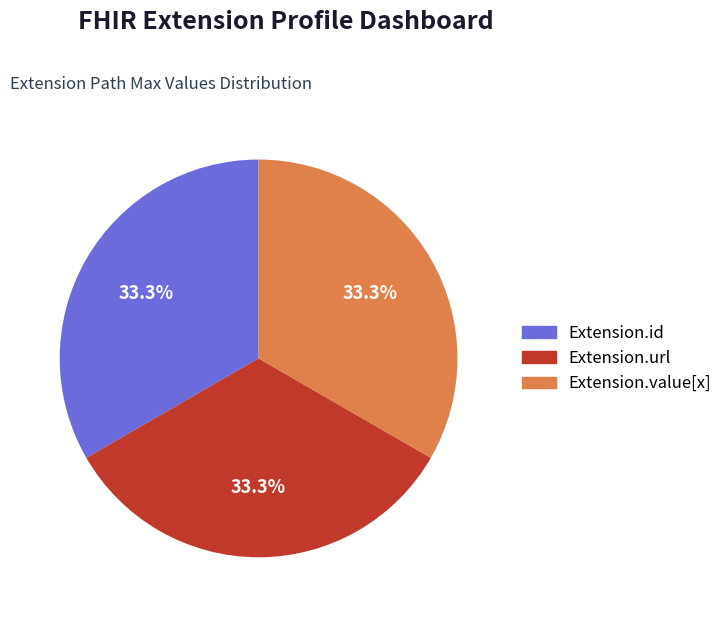

Is there a majority slice in this chart?

No